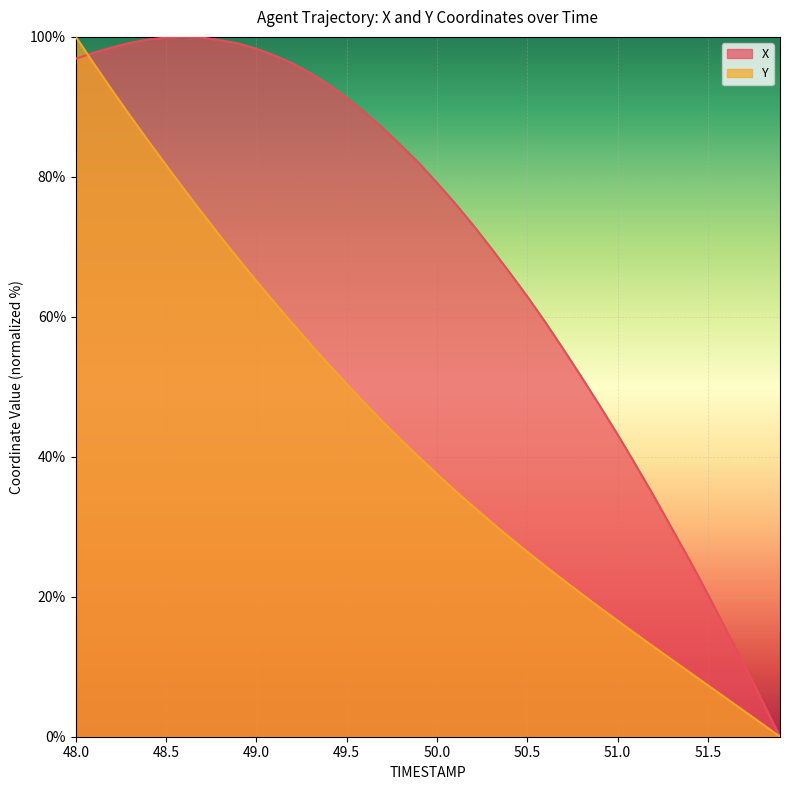

Does the chart display data point markers on the line(s)?

No